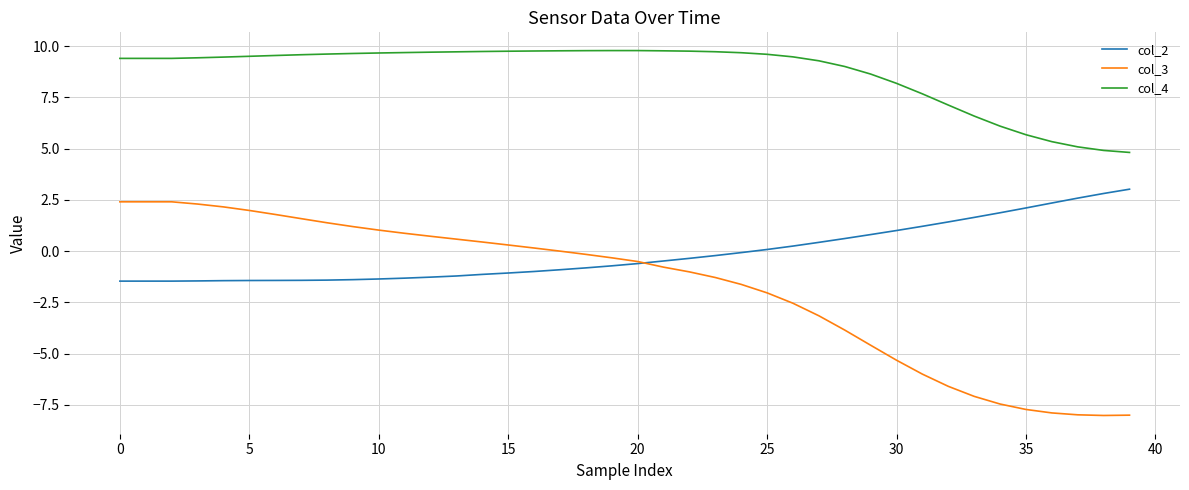

Which series has the largest range (max minus min)?

col_3